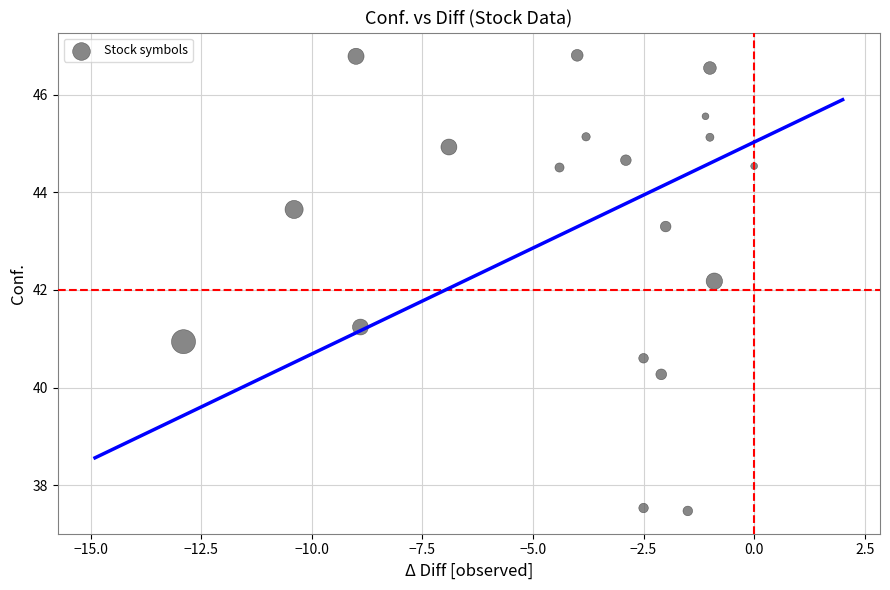

What Y value in the scatter plot is closest to 42?

42.2